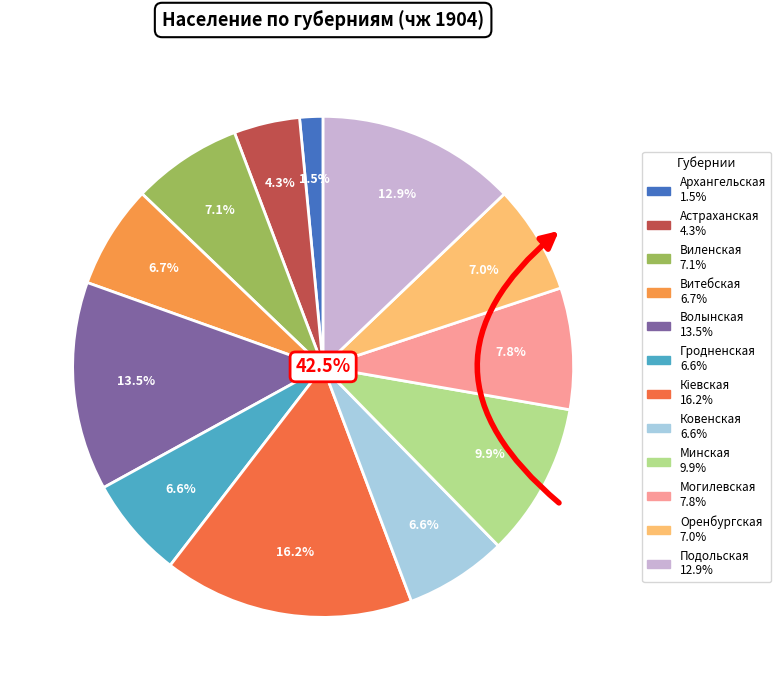

To the nearest percent, what portion does Архангельская represent?

2%